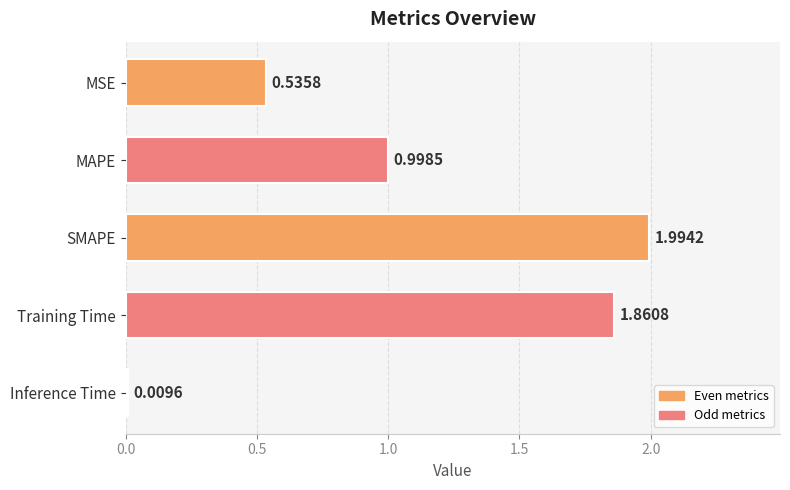

Which label corresponds to the largest value in the chart?

SMAPE